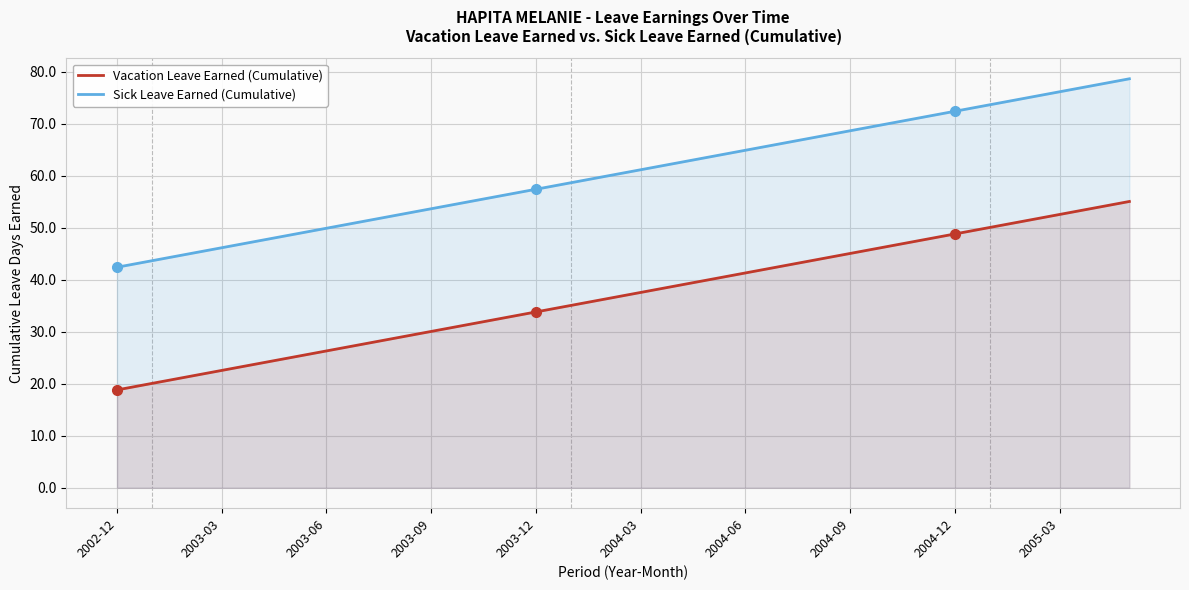

What is the highest value of the Vacation Leave Earned (Cumulative) series?

55.1